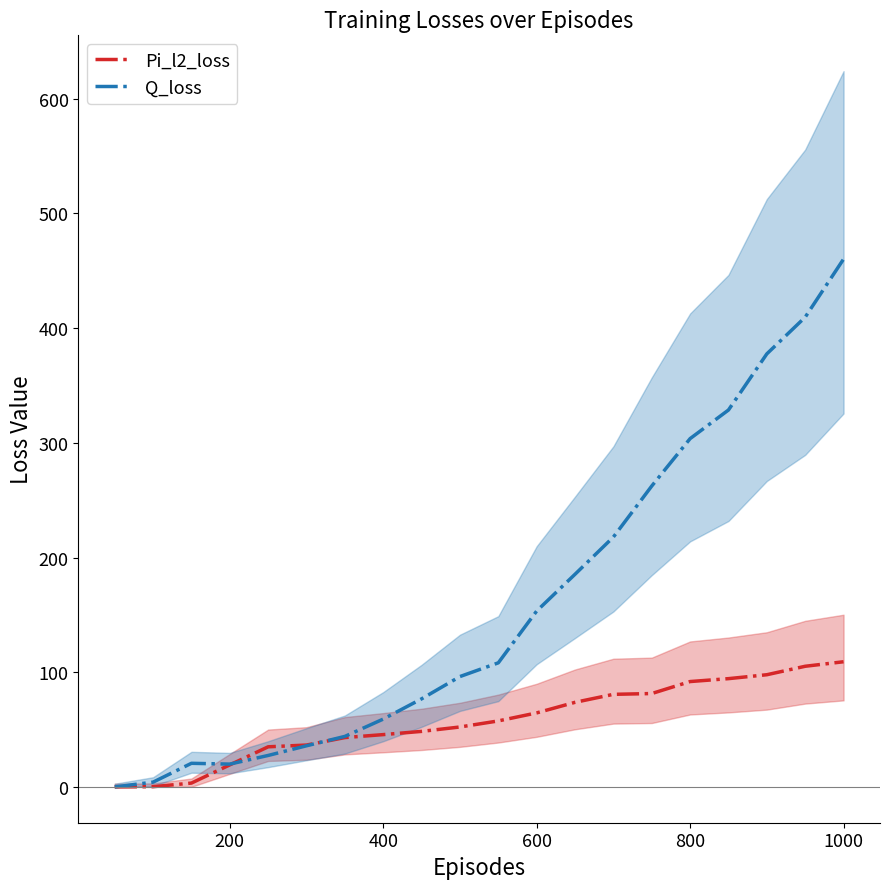

What is the maximum value for Pi_l2_loss?

109.1